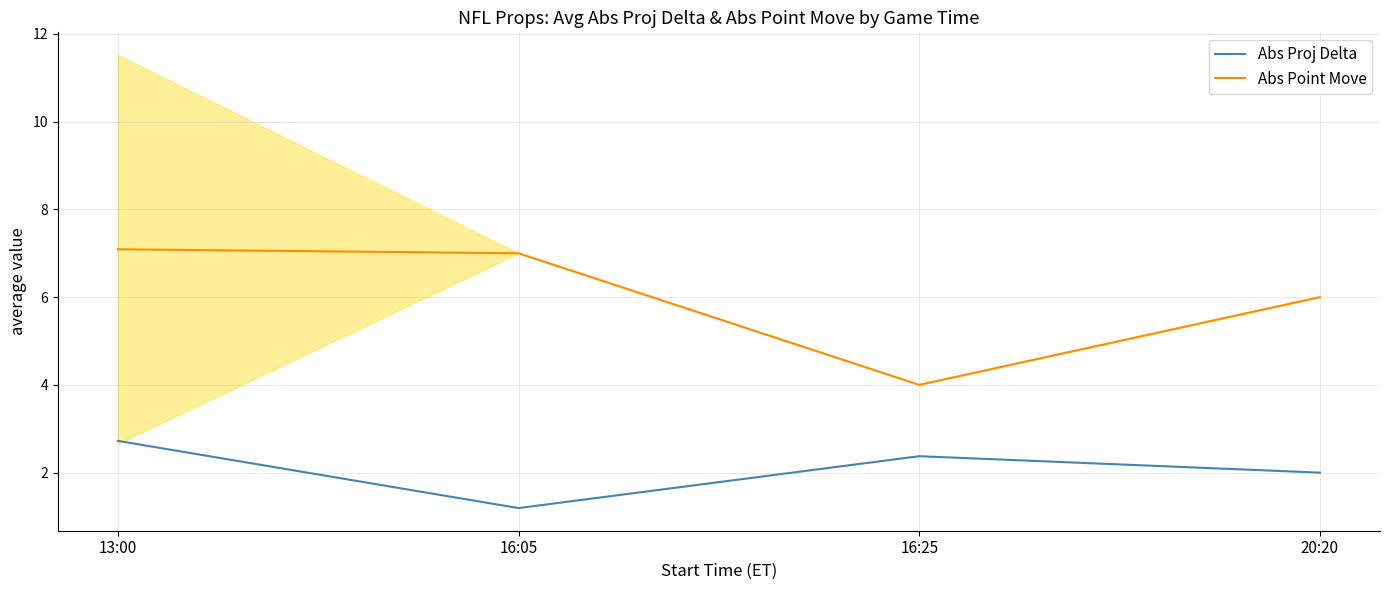

Is it true that Abs Proj Delta equals 0.8 at 20:20?

False